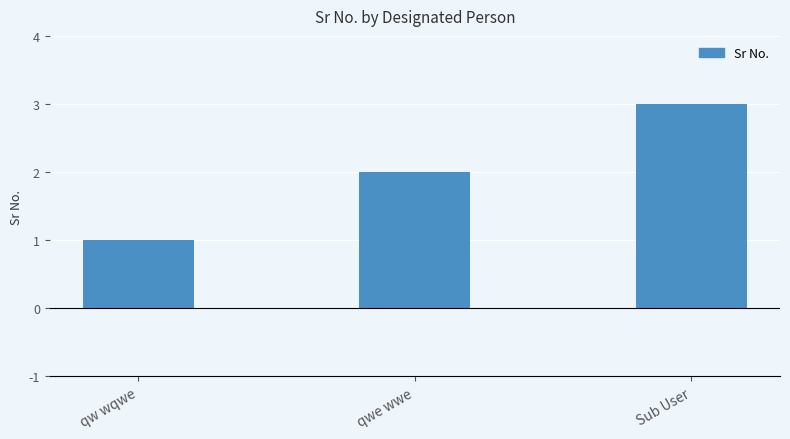

Reading left to right, extract all data points from this chart.

qw wqwe=1	qwe wwe=2	Sub User=3